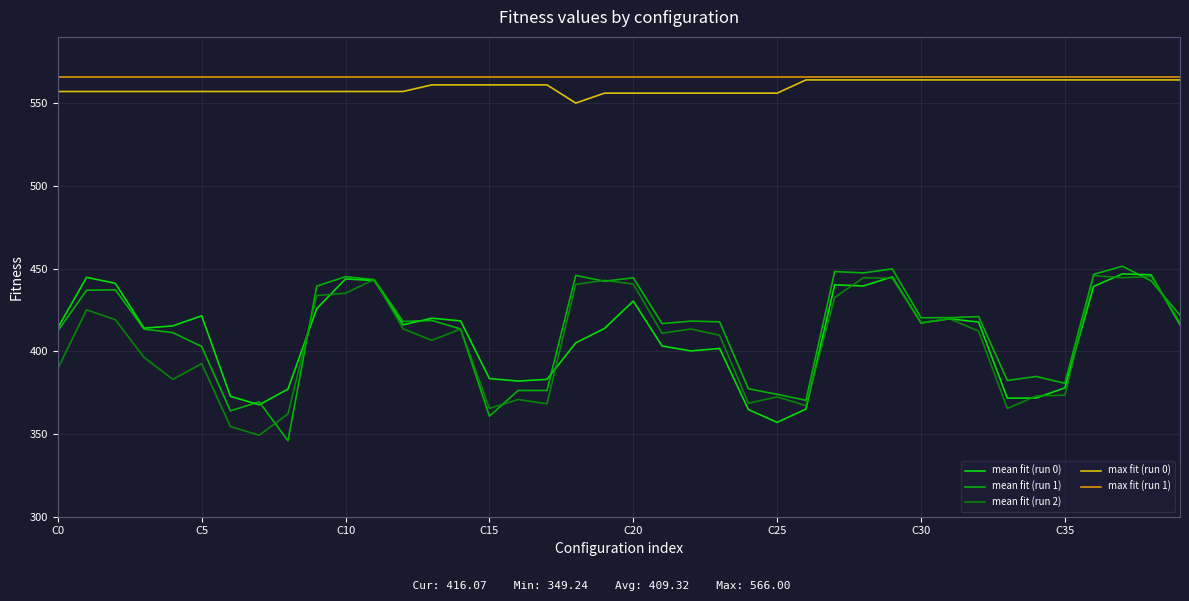

True or false: max fit (run 1) and mean fit (run 1) cross at least once.

False